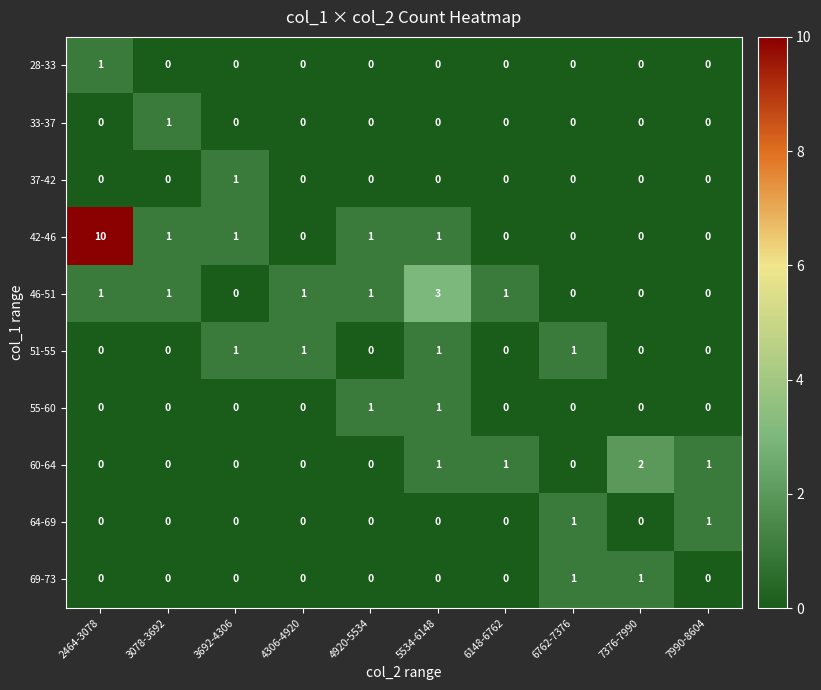

Which series has the largest total across all categories?

42-46